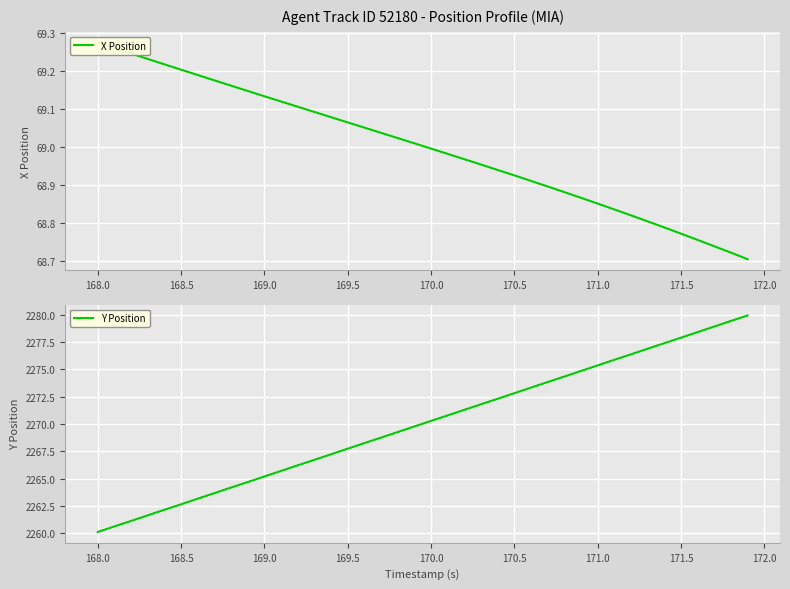

What are all the series names shown in the legend?

X Position, Y Position